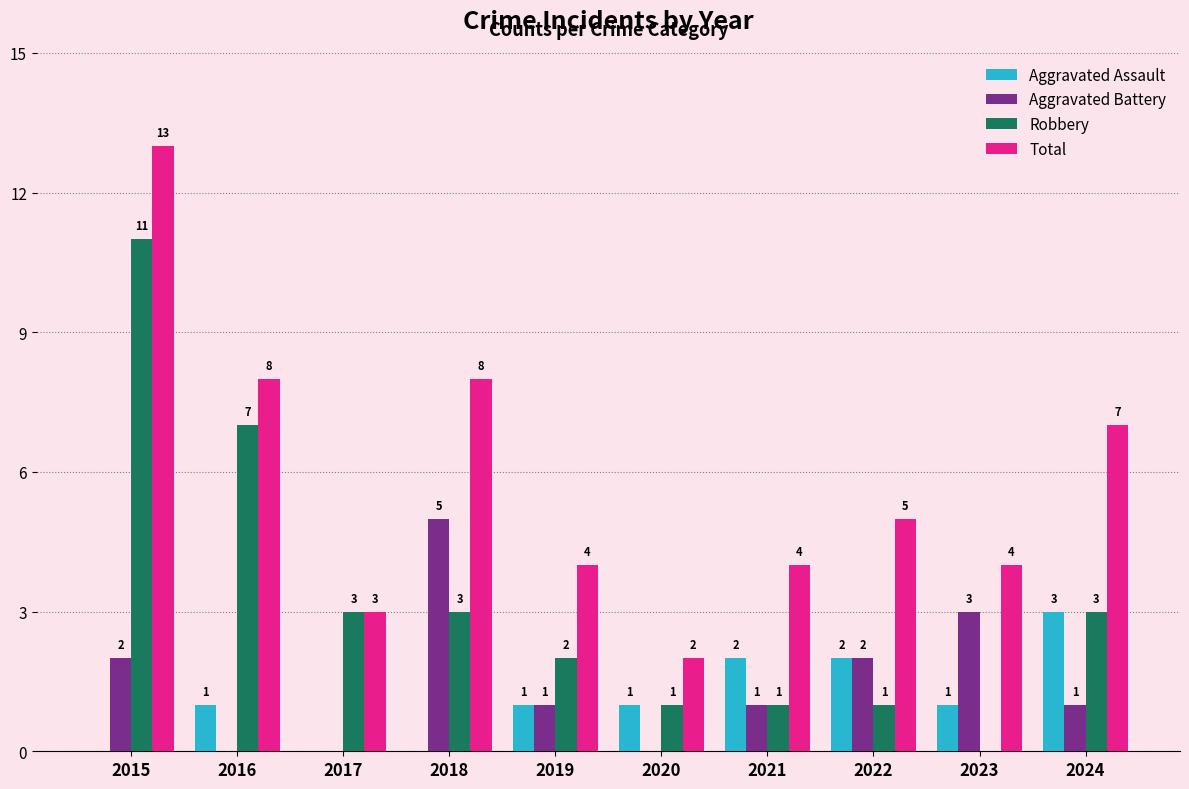

What is the sum of all Aggravated Battery values?

15